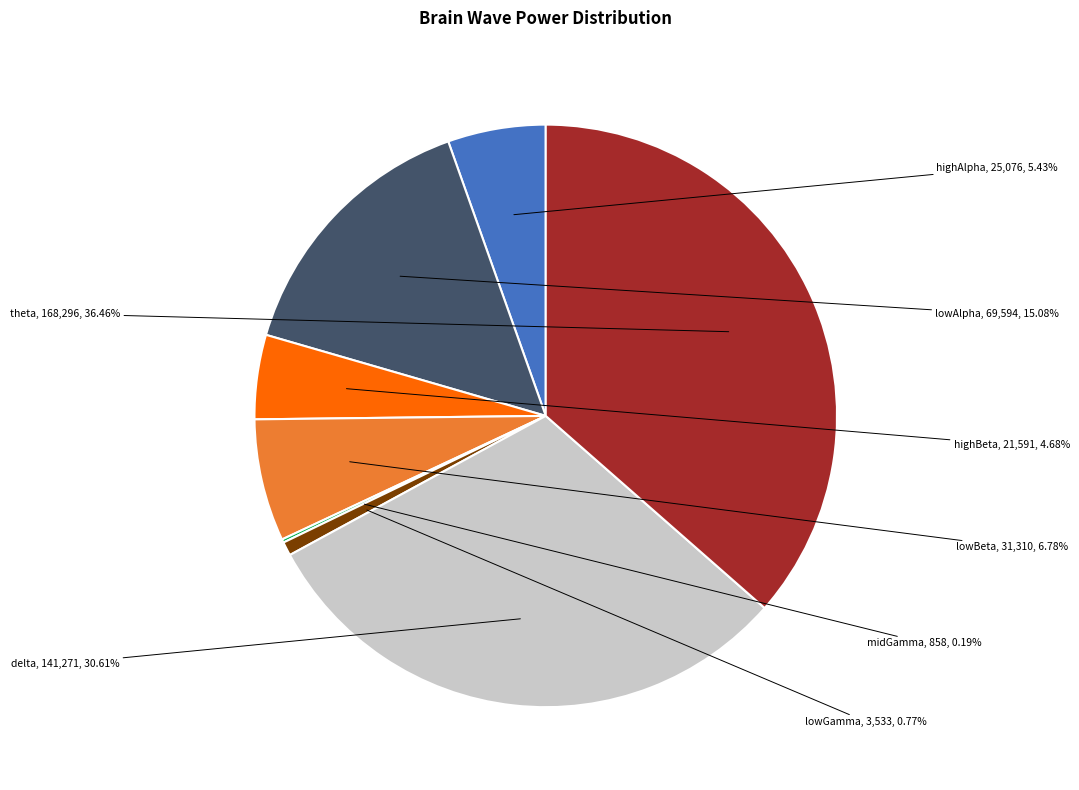

True or false: delta accounts for 43% of the total.

False